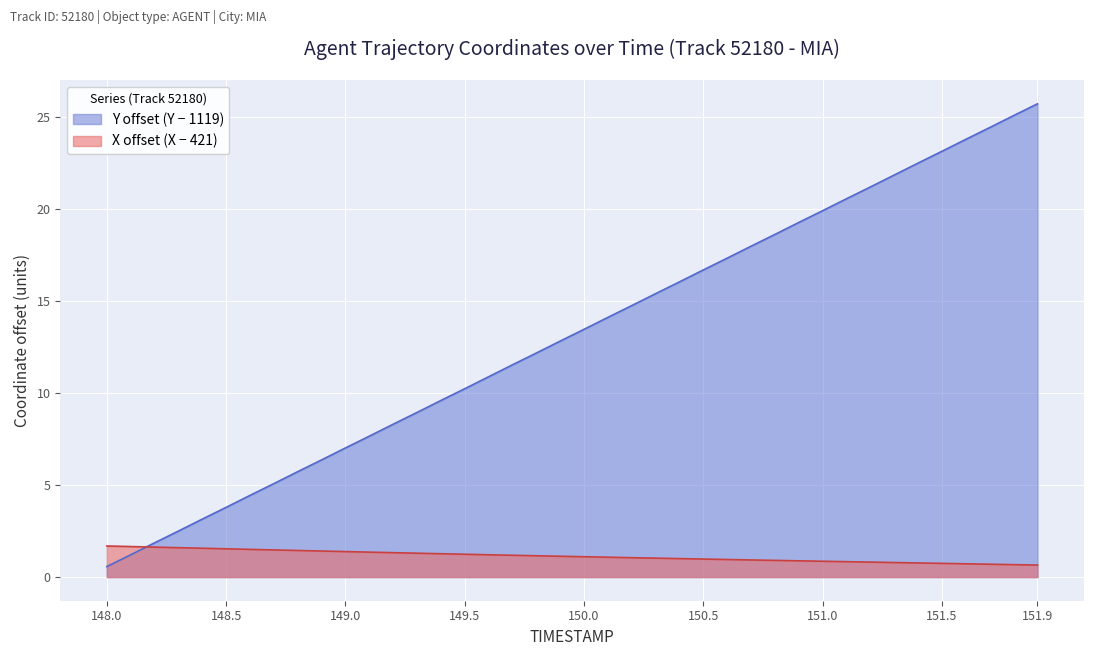

What is the total value across all series at 149.1?

9.0